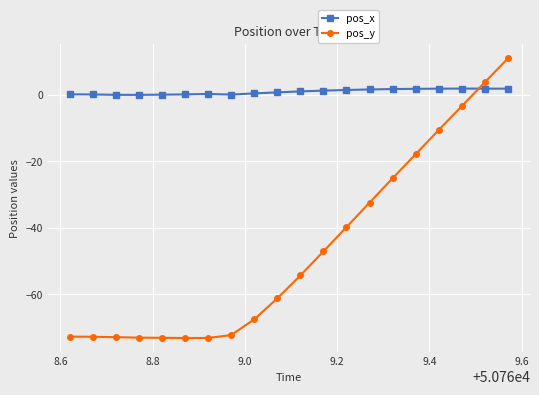

What is the maximum value shown in the chart?

10.9